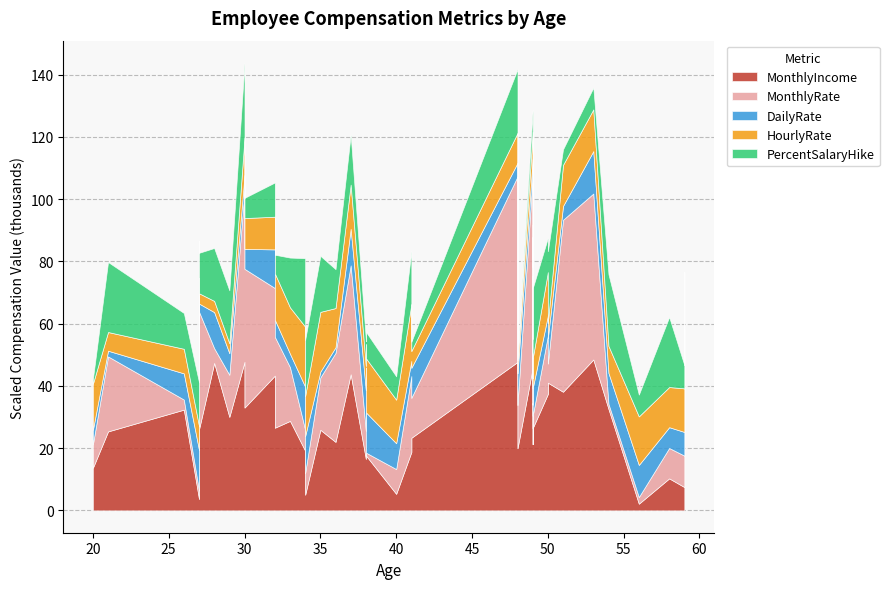

What is the difference between the maximum and minimum values in the MonthlyIncome series?

46337